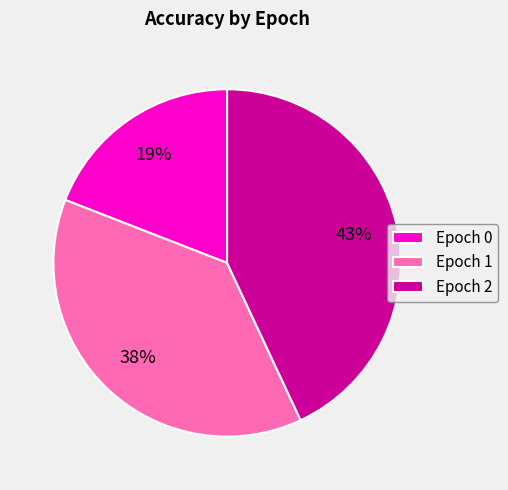

Is there any slice that represents more than half of the pie?

No